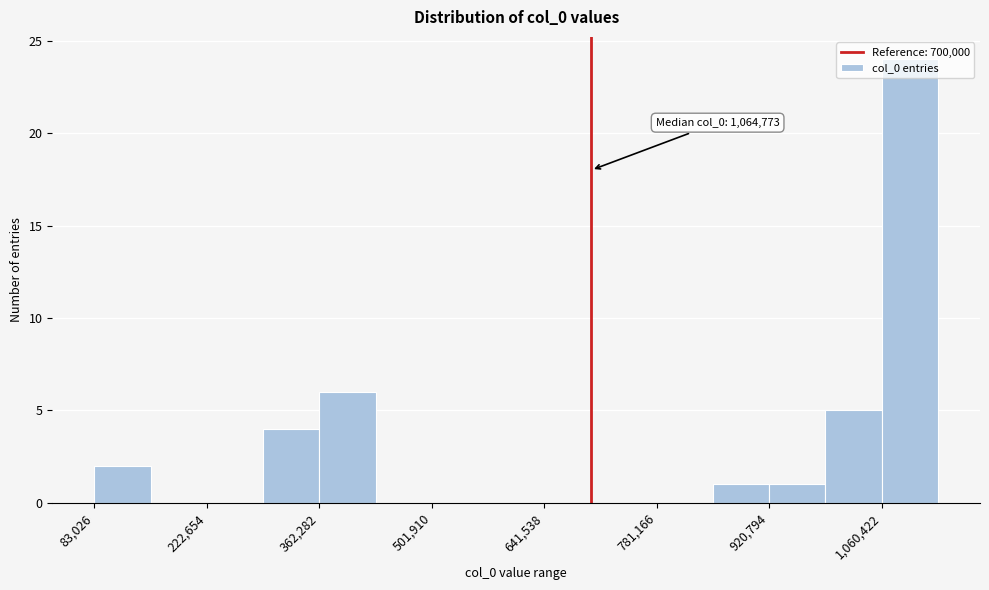

Read against the x-axis, roughly where is the centre of the tallest bar?

1100000